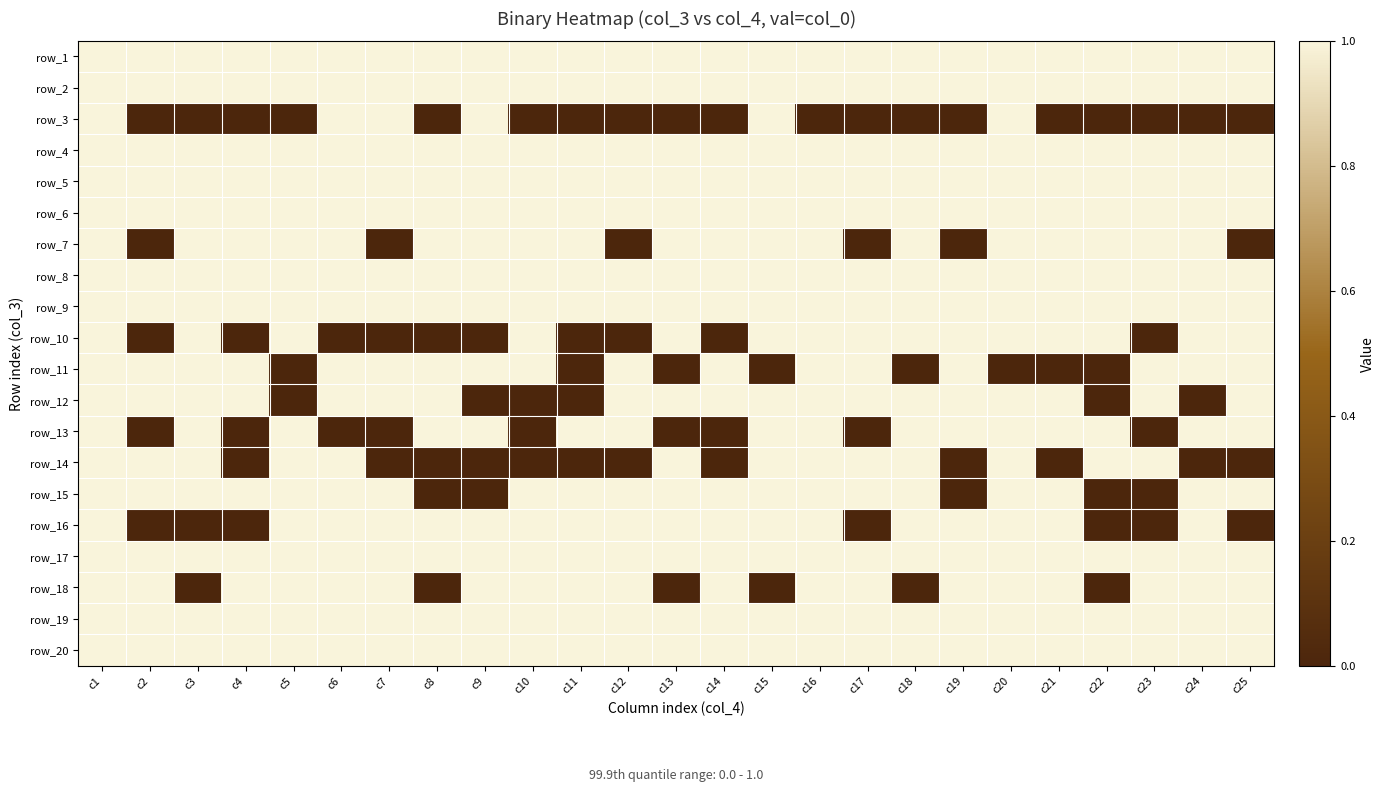

What is the difference between the highest and lowest values at c21?

1